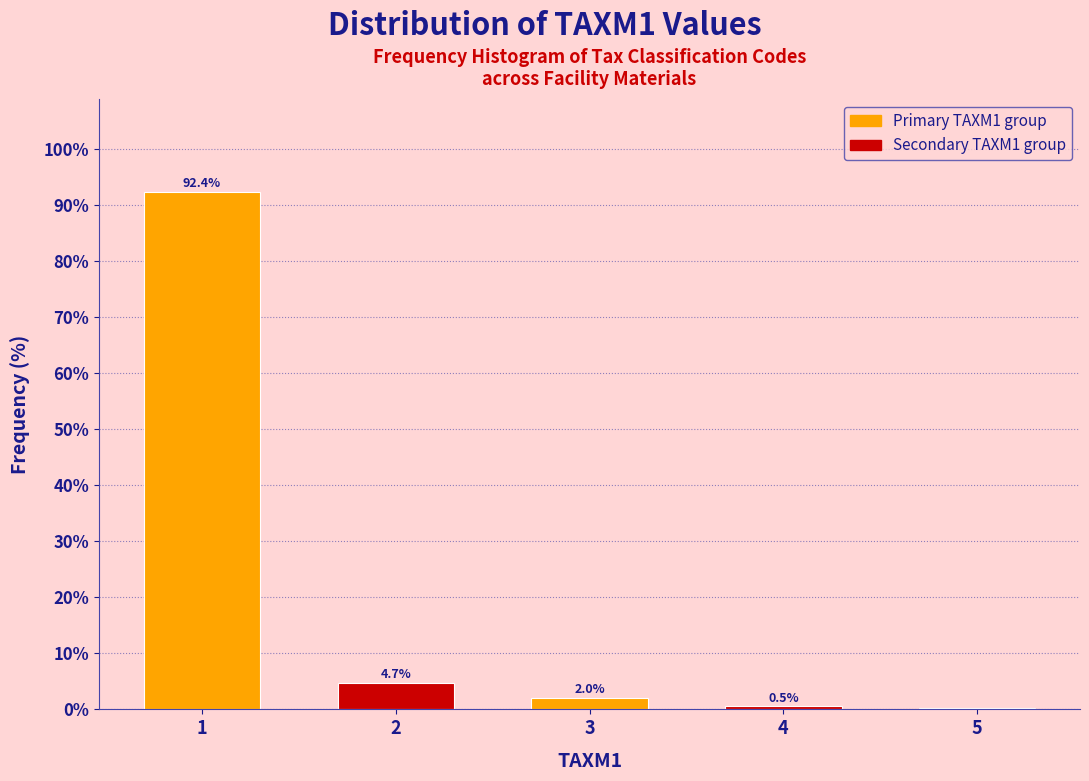

Rank the categories by value from lowest to highest.

5, 4, 3, 2, 1